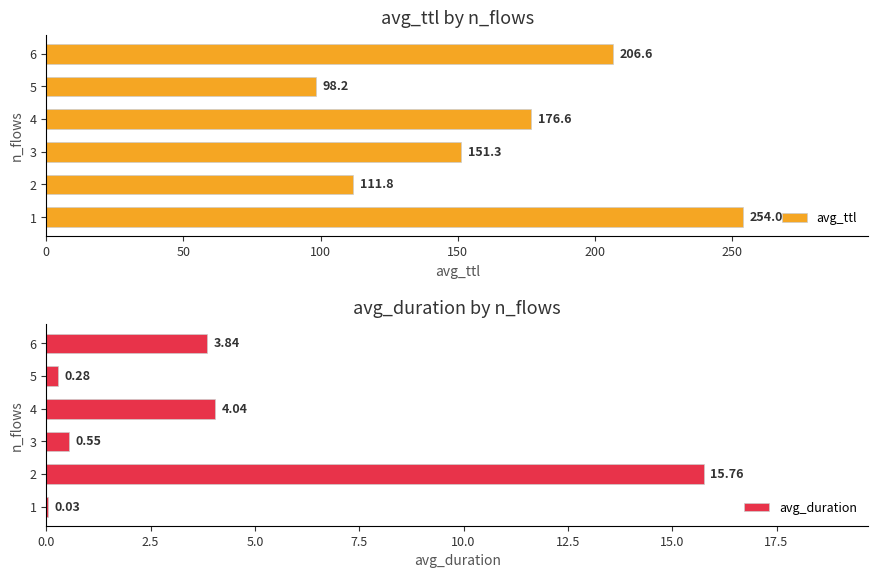

What is the sum of the avg_duration values at 4 and 5?

4.3